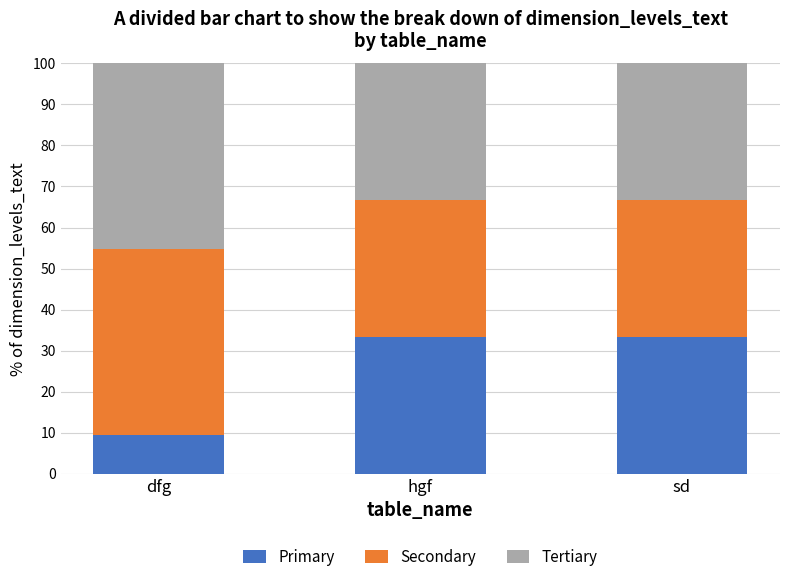

At which label does Primary reach its minimum?

dfg